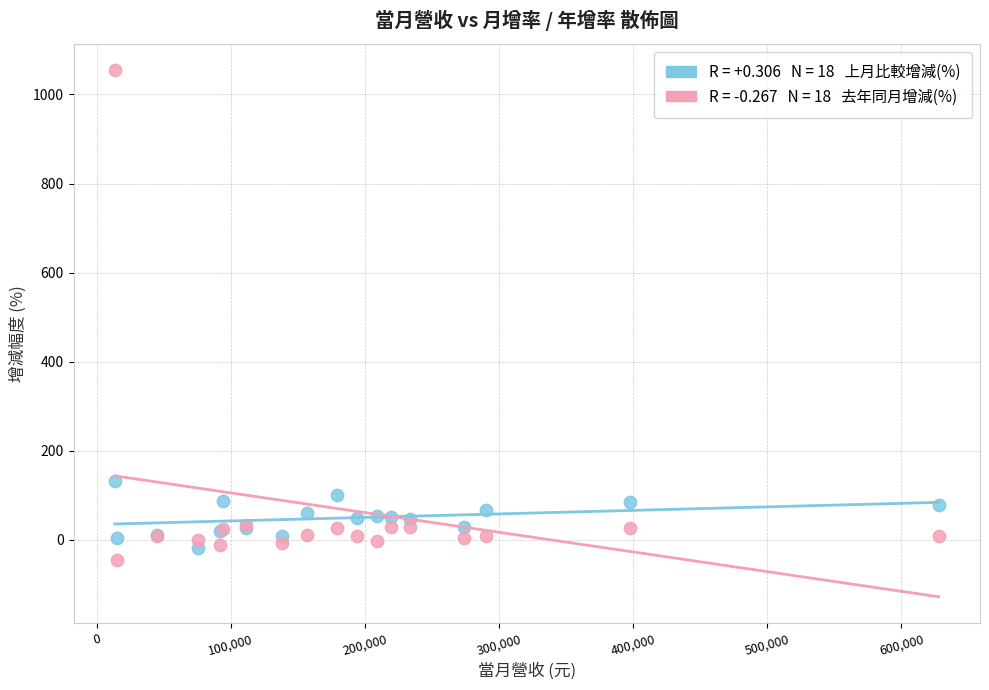

Across all series, what Y value is closest to 504?

131.1